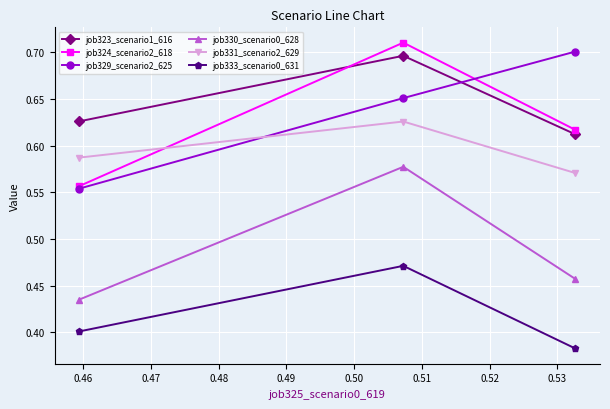

How many job331_scenario2_629 values are between 0 and 1?

3